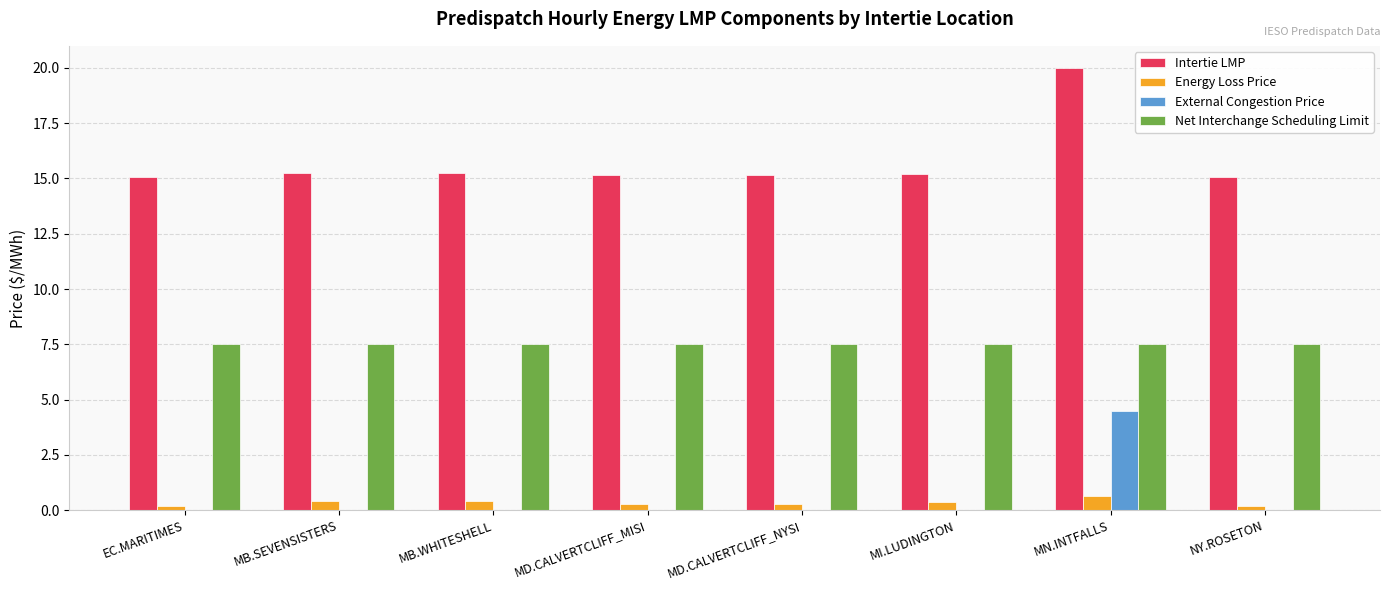

What is the total value across all series at MN.INTFALLS?

32.7